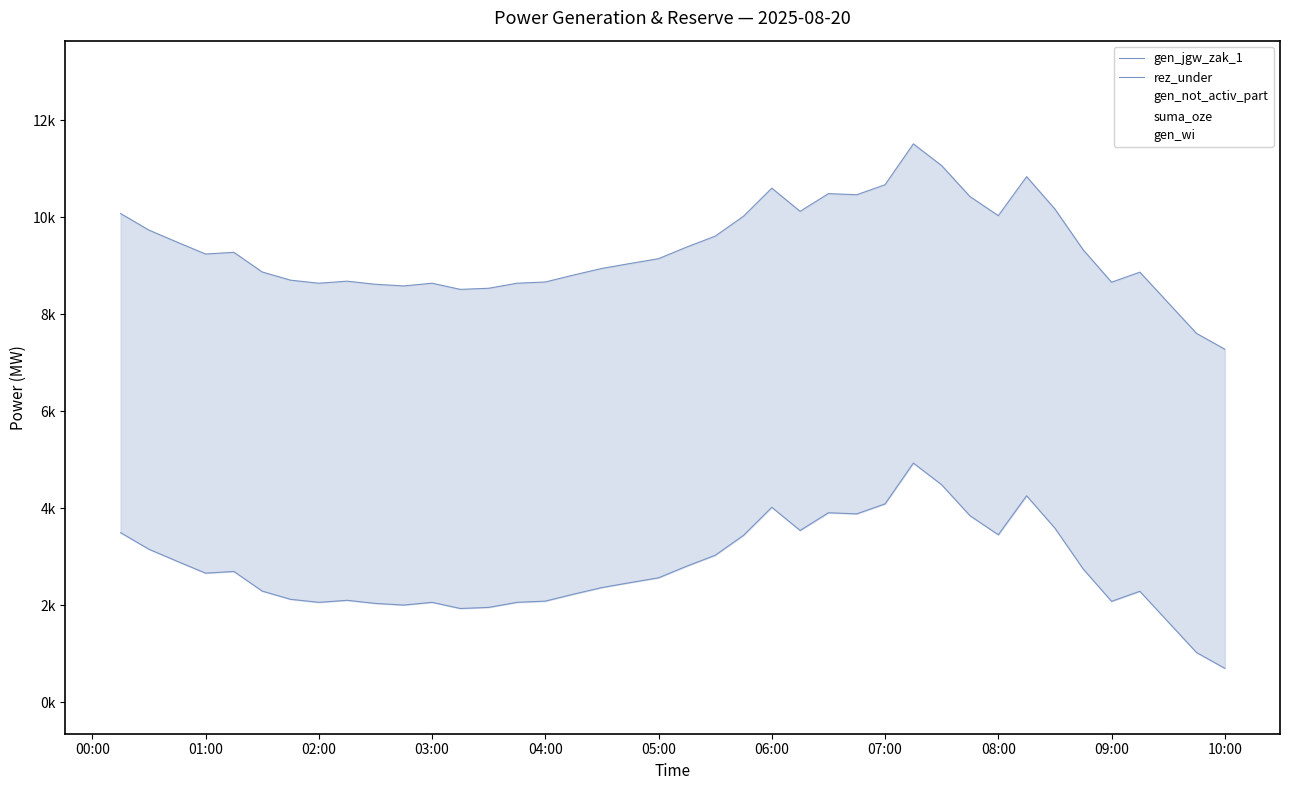

True or false: rez_under and gen_jgw_zak_1 intersect in this chart.

False